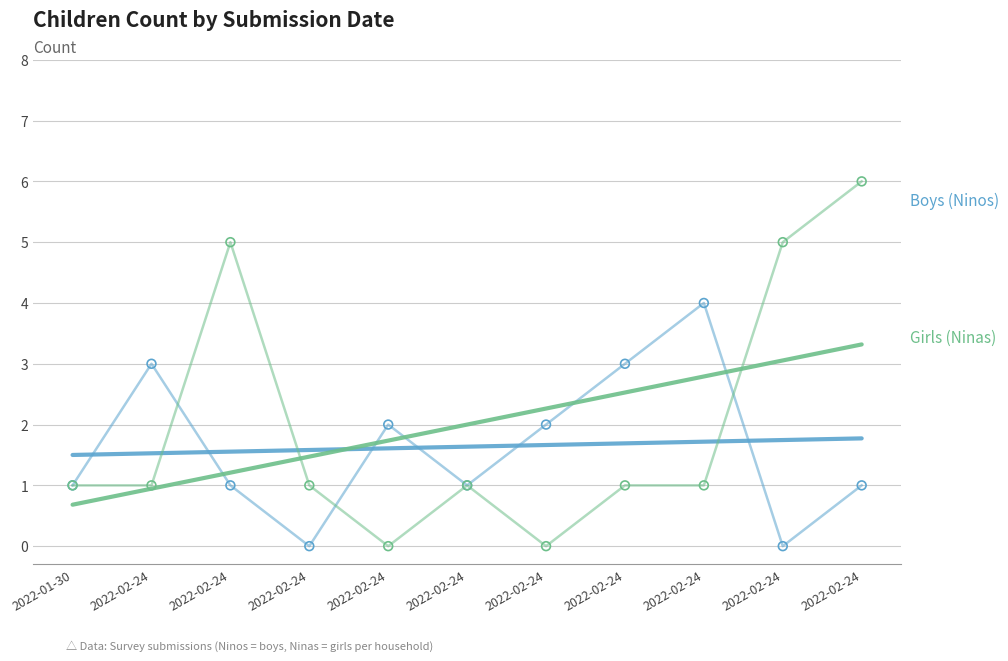

At how many categories does at least one series exceed 3?

2